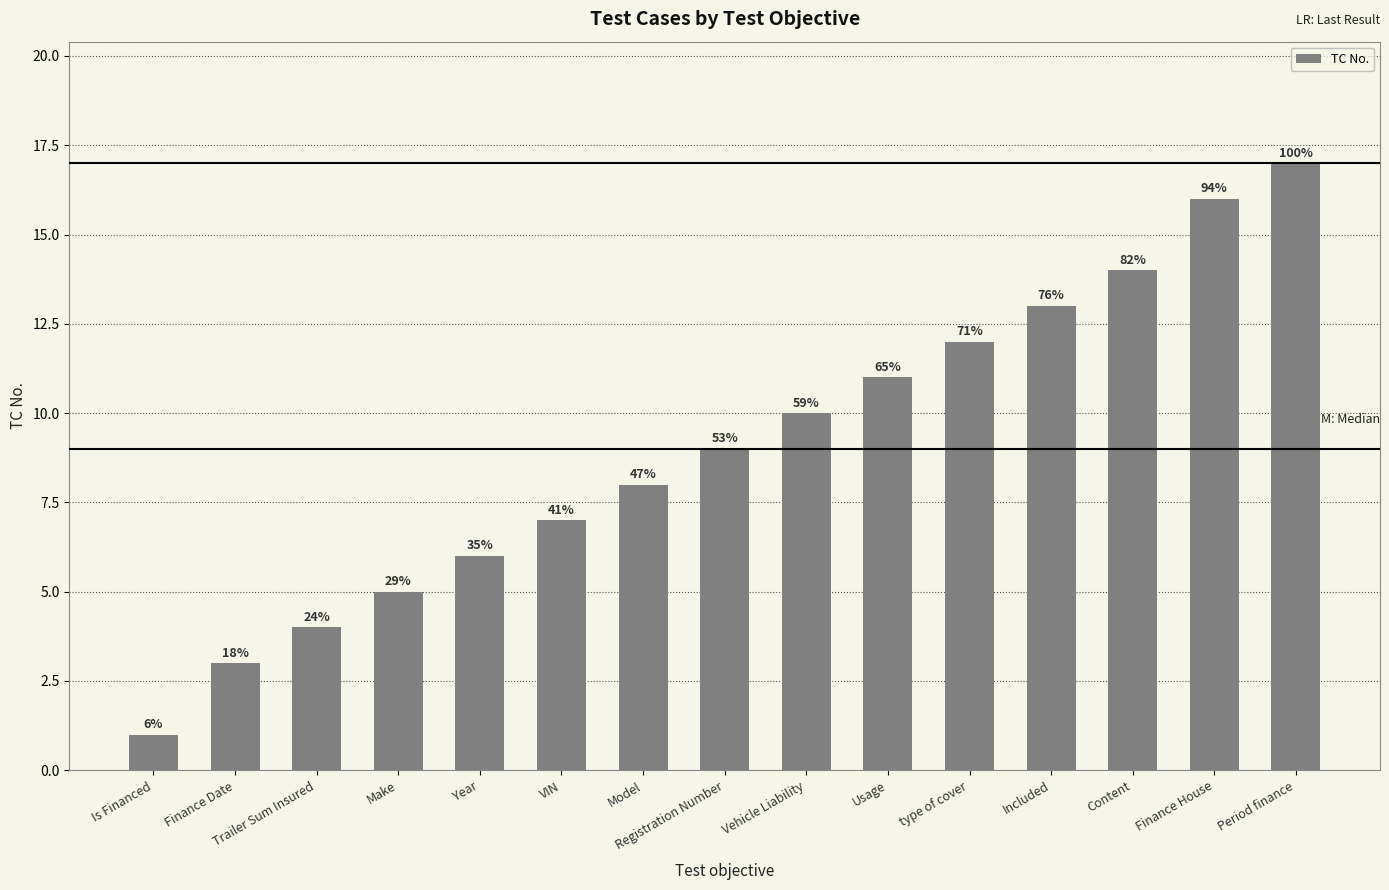

Reading right to left, what are all the values shown in this chart?

Period finance=17	Finance House=16	Content=14	Included=13	type of cover=12	Usage=11	Vehicle Liability=10	Registration Number=9	Model=8	VIN=7	Year=6	Make=5	Trailer Sum Insured=4	Finance Date=3	Is Financed=1